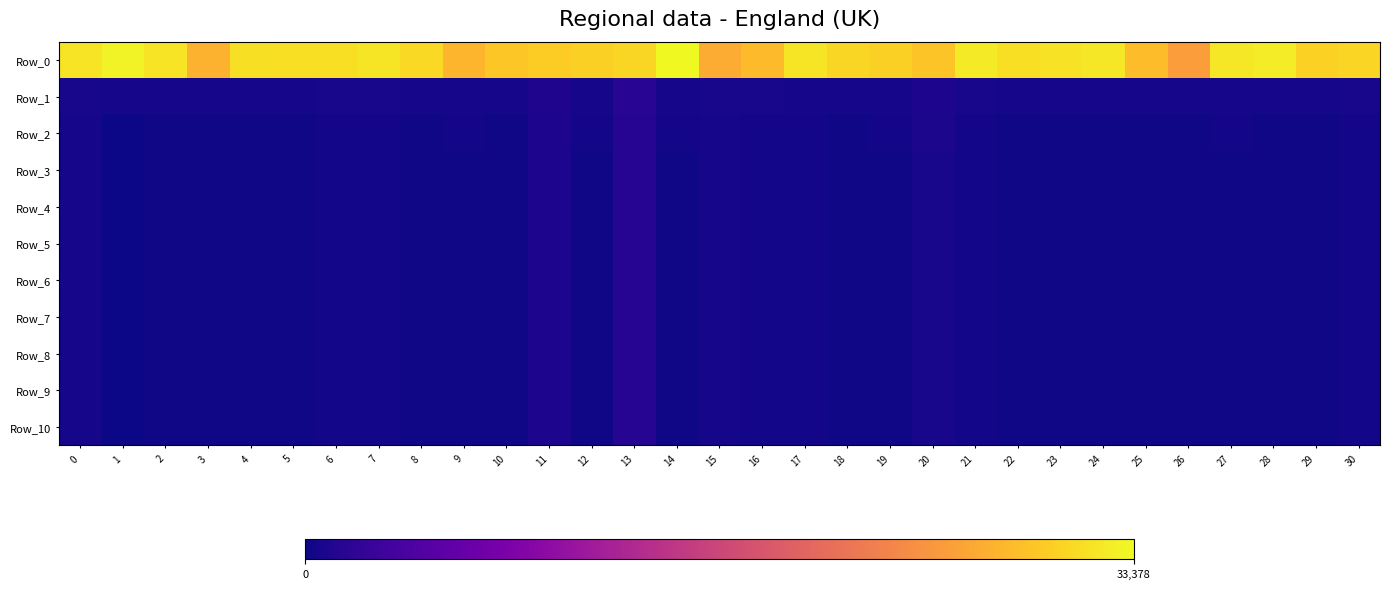

Which series changed the most between 8 and 24?

Row_0